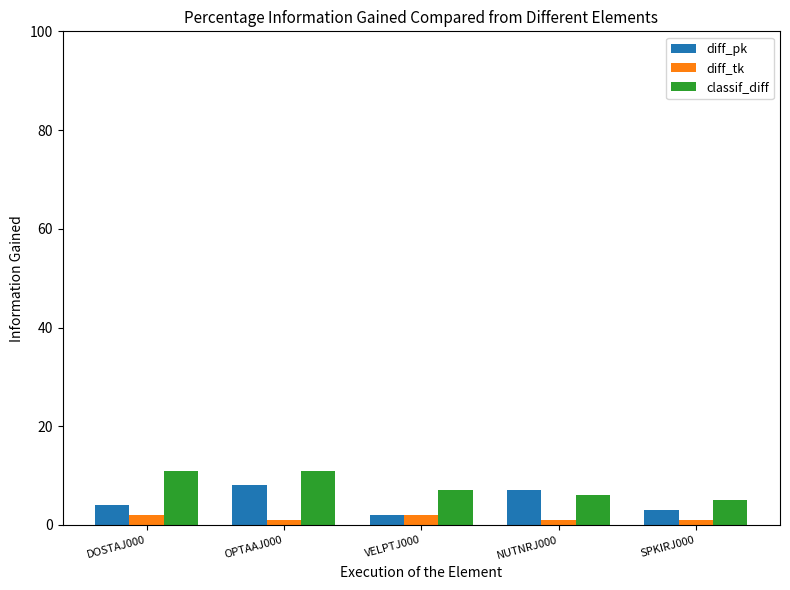

Between DOSTAJ000 and NUTNRJ000, which series saw the biggest shift?

classif_diff